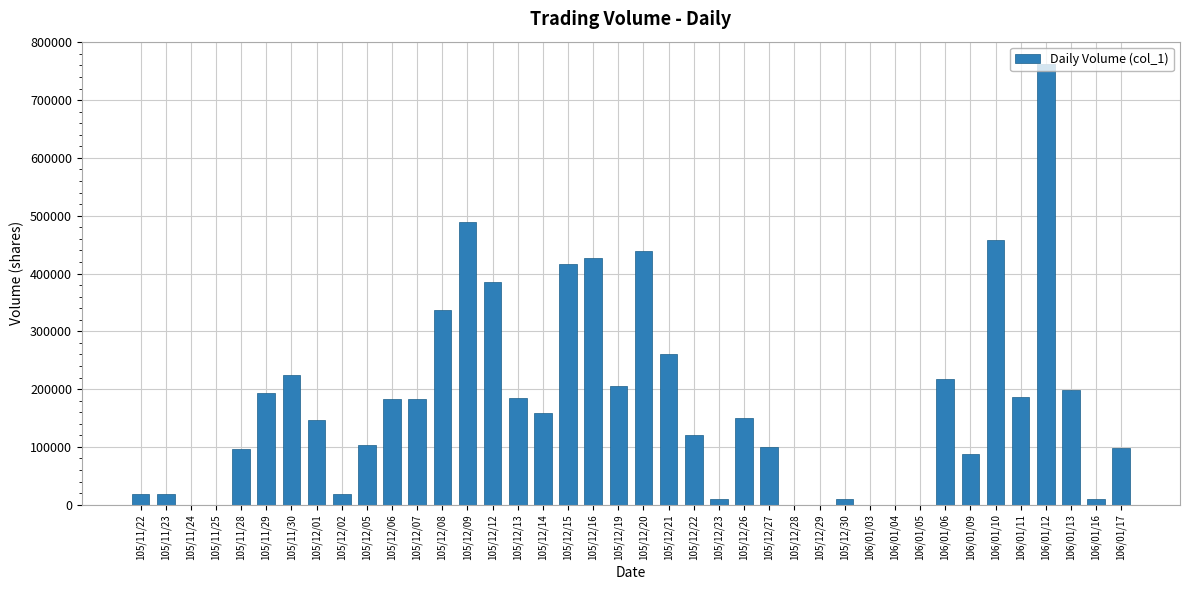

The value at 105/12/02 is 18000. True or false?

True